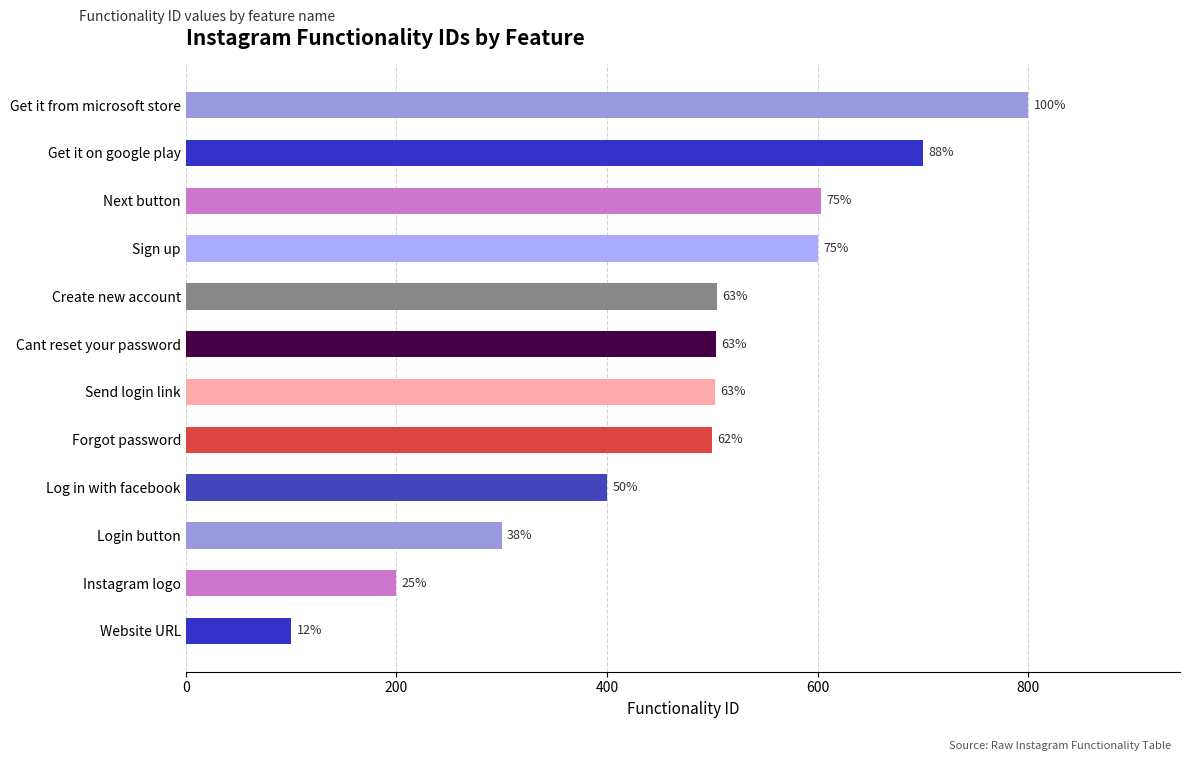

Does the chart contain any negative values?

No